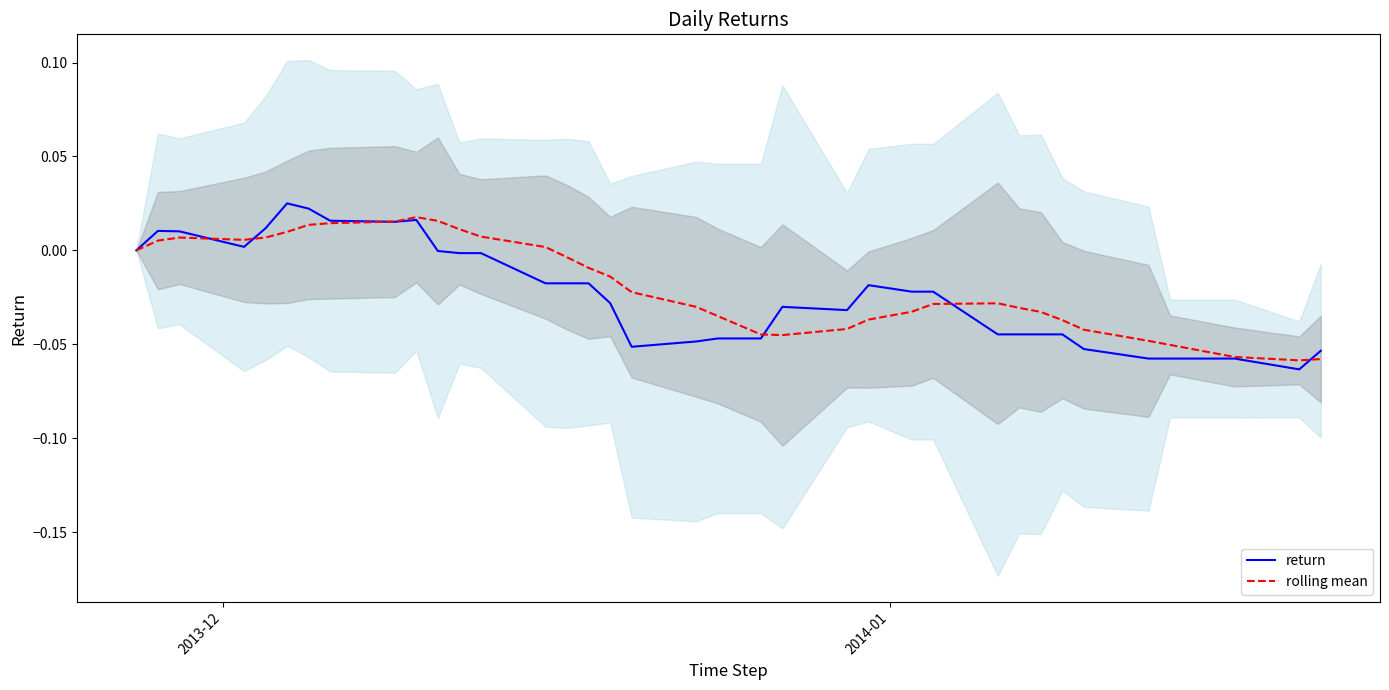

The return series shows -0.0 at 12. True or false?

False